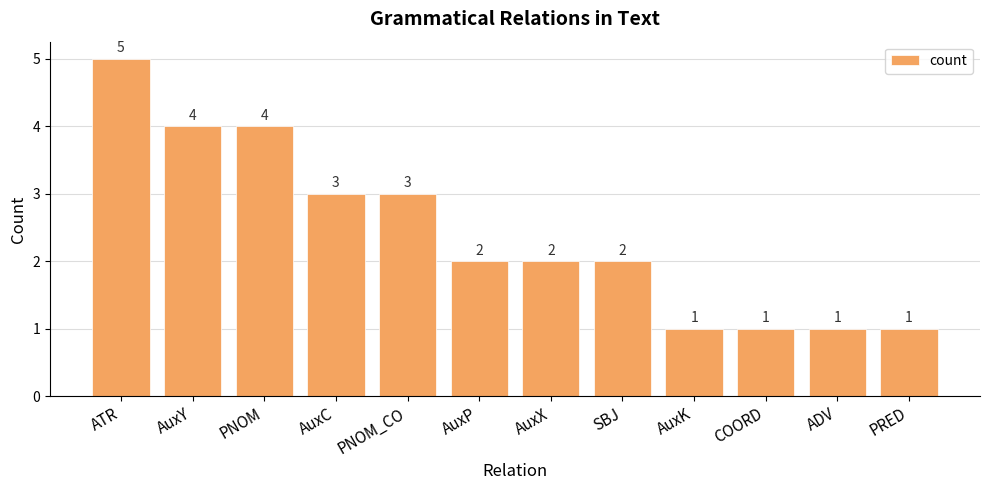

What position from the left is AuxX?

7